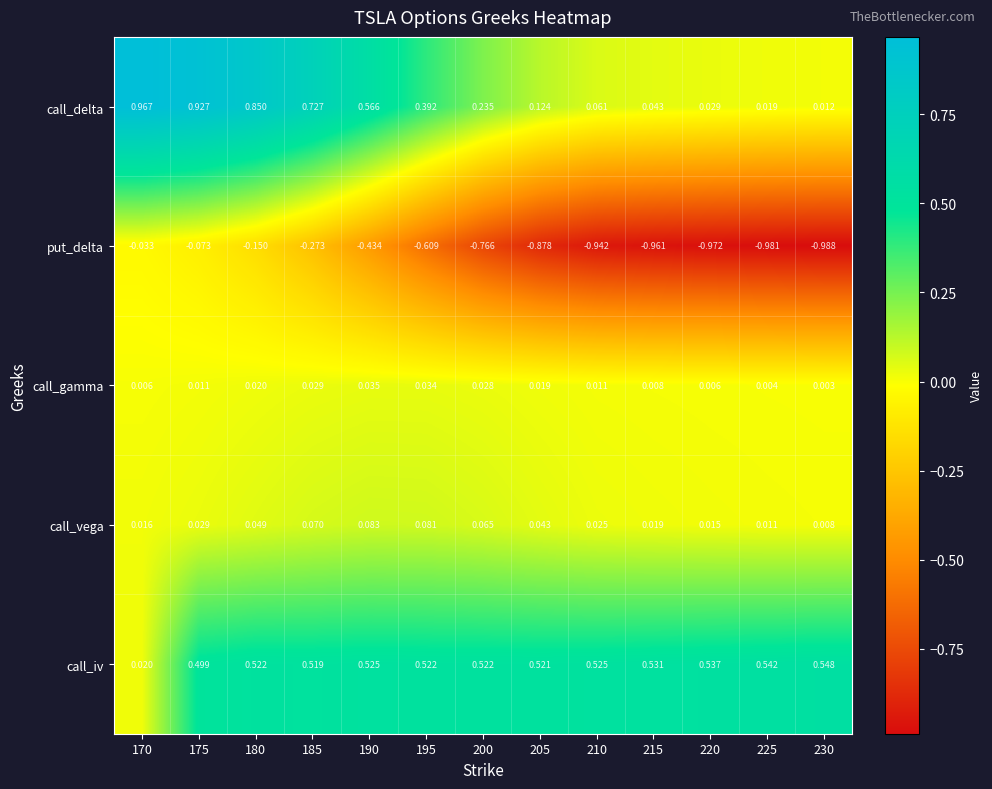

Which series has the largest total across all categories?

call_iv